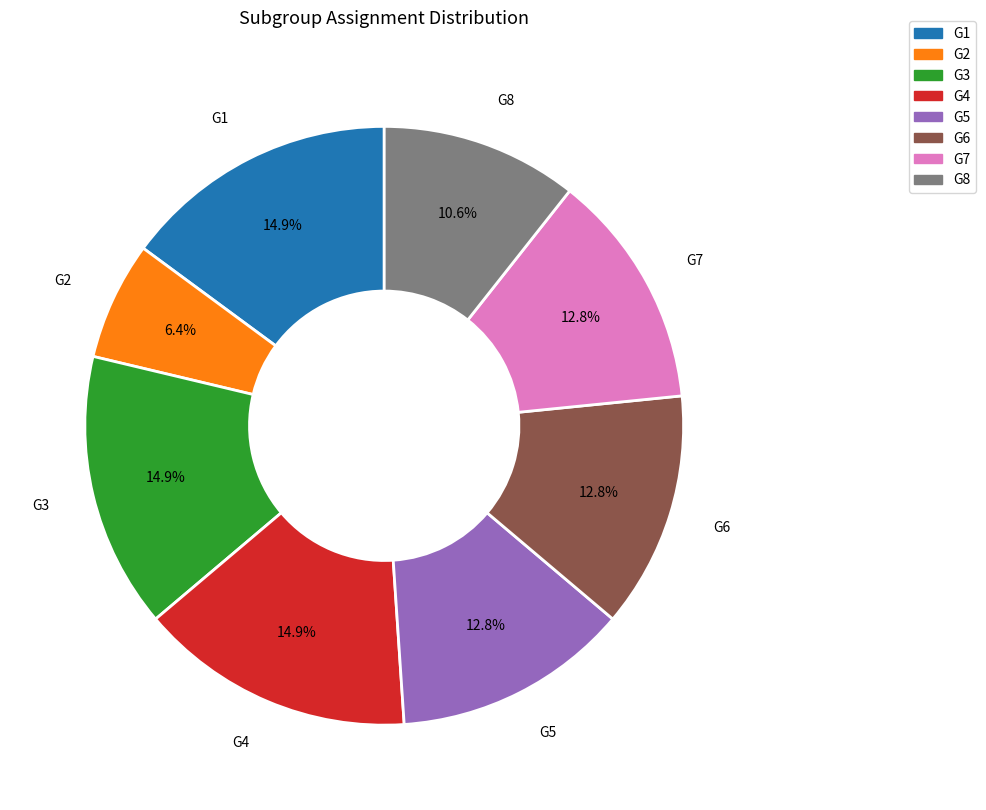

The G5 slice represents 6% of the pie. True or false?

False